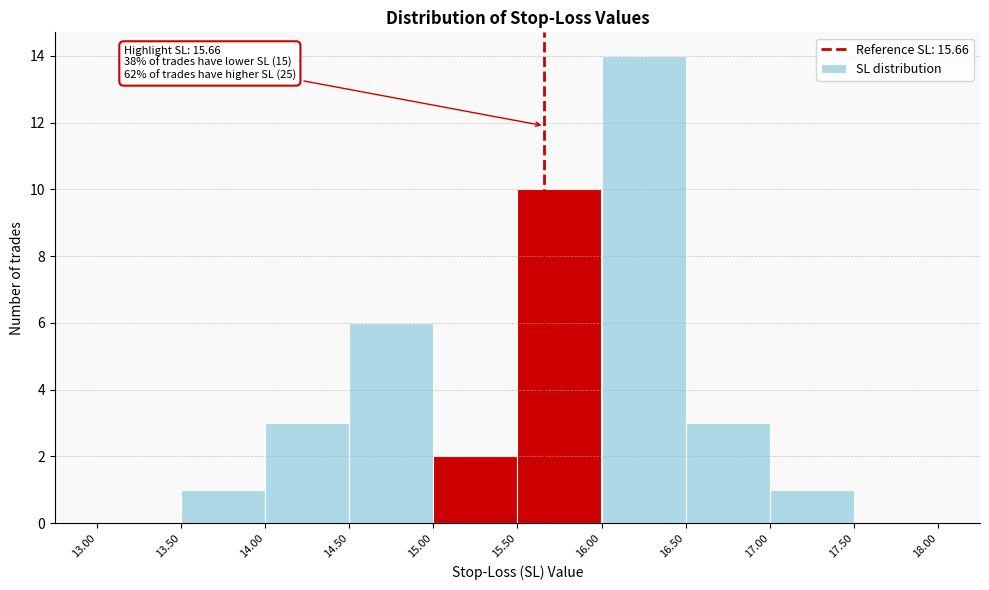

Which range on the x-axis has the tallest bar?

16.00 to 16.50